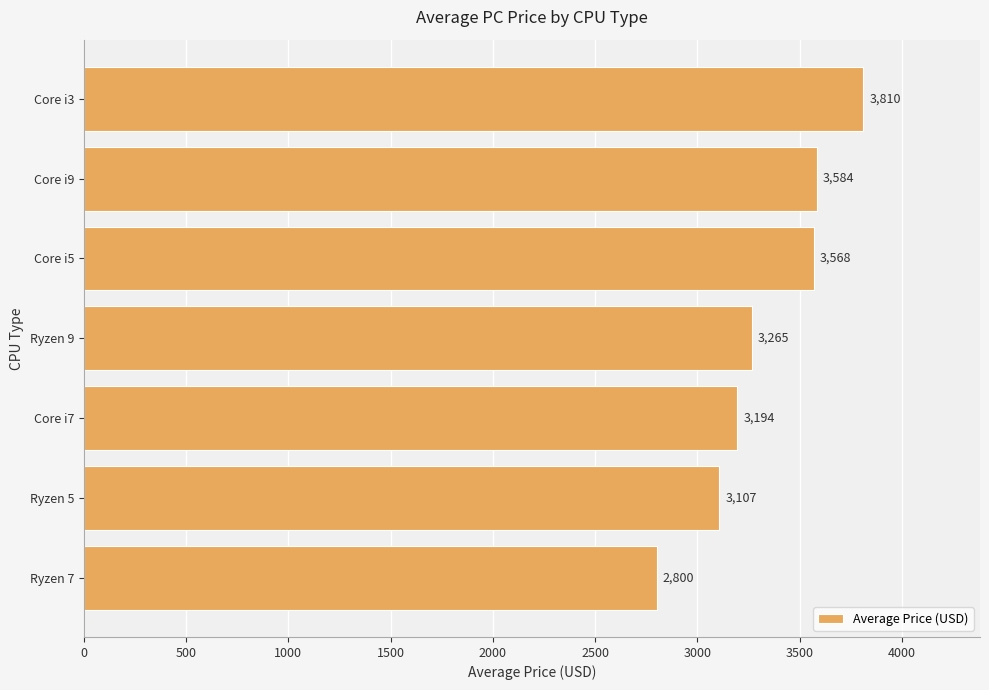

List the labels in order of value, largest first.

Core i3, Core i9, Core i5, Ryzen 9, Core i7, Ryzen 5, Ryzen 7